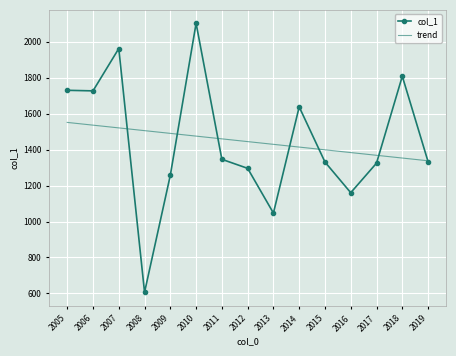

Which series has the widest spread of values?

col_1